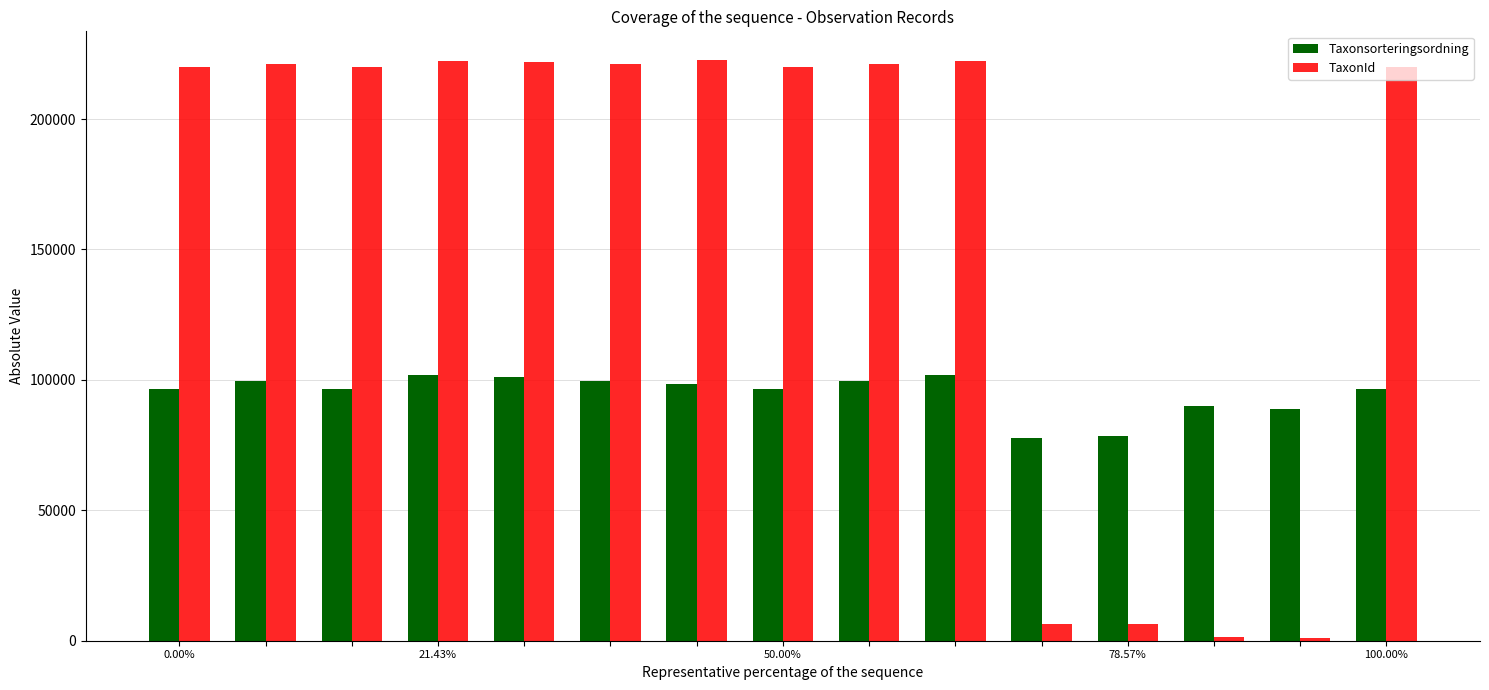

Rank the series by their maximum value, from lowest to highest.

Taxonsorteringsordning, TaxonId